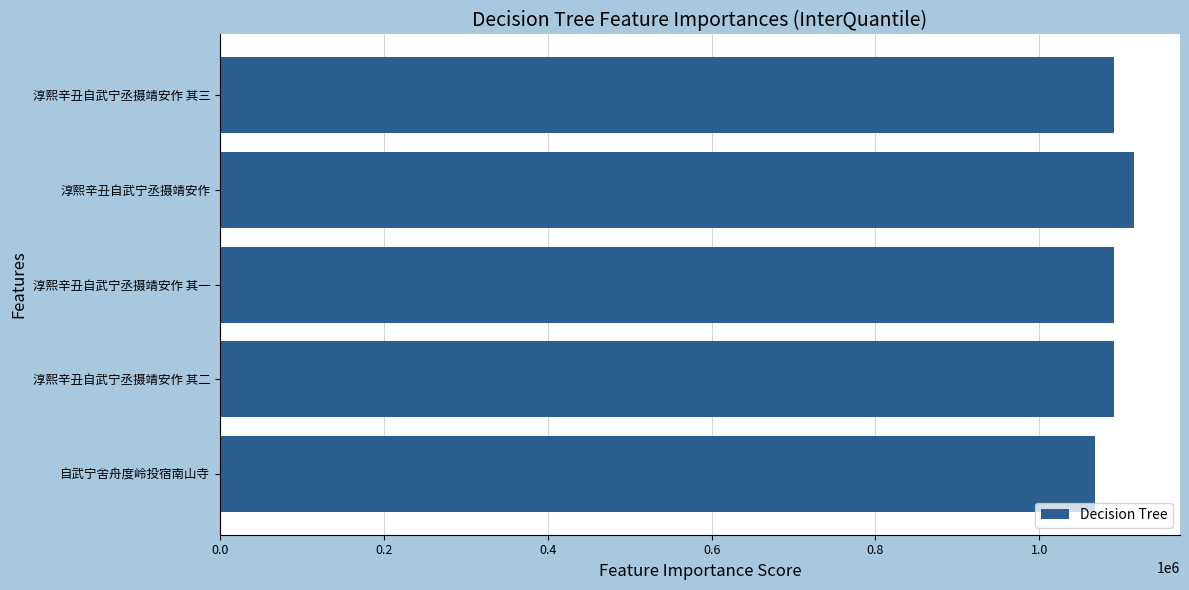

What is the ratio of the value at 淳熙辛丑自武宁丞摄靖安作 to the value at 自武宁舍舟度岭投宿南山寺?

1.0